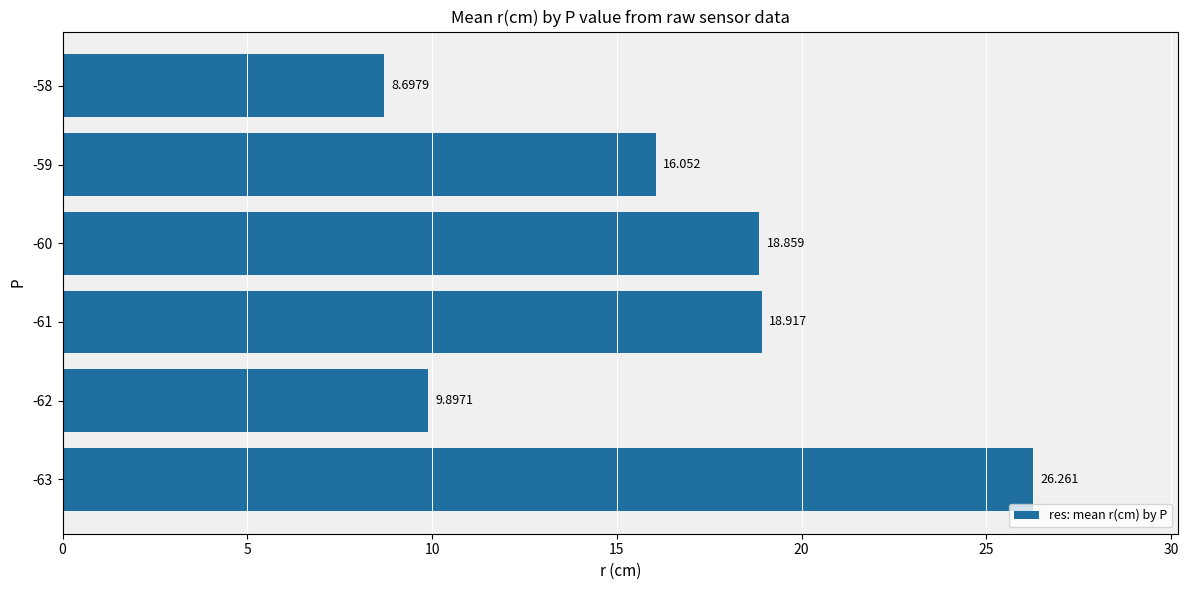

How many values are below 18?

3